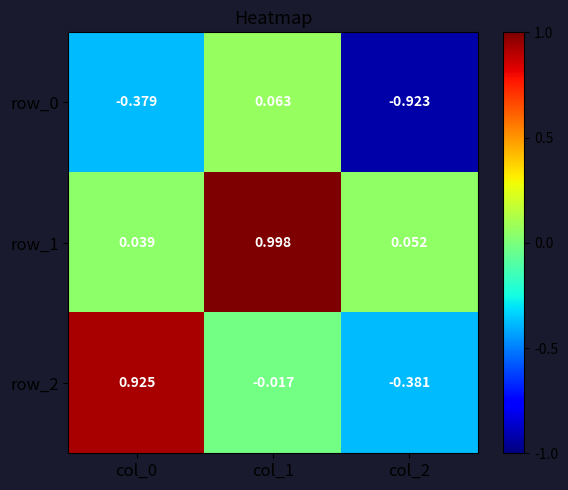

What is the sum of all row_1 values?

1.1